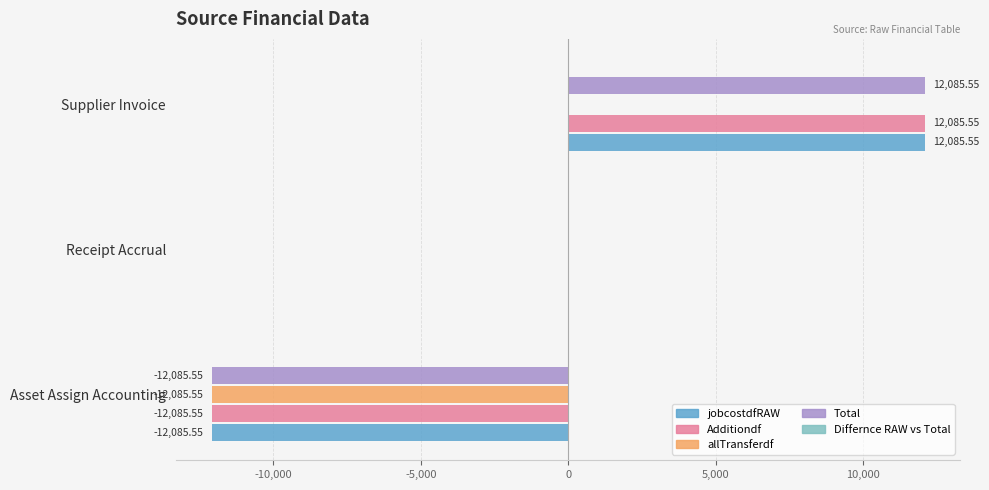

What is the sum of the allTransferdf values at Asset Assign Accounting and Supplier Invoice?

-12085.5